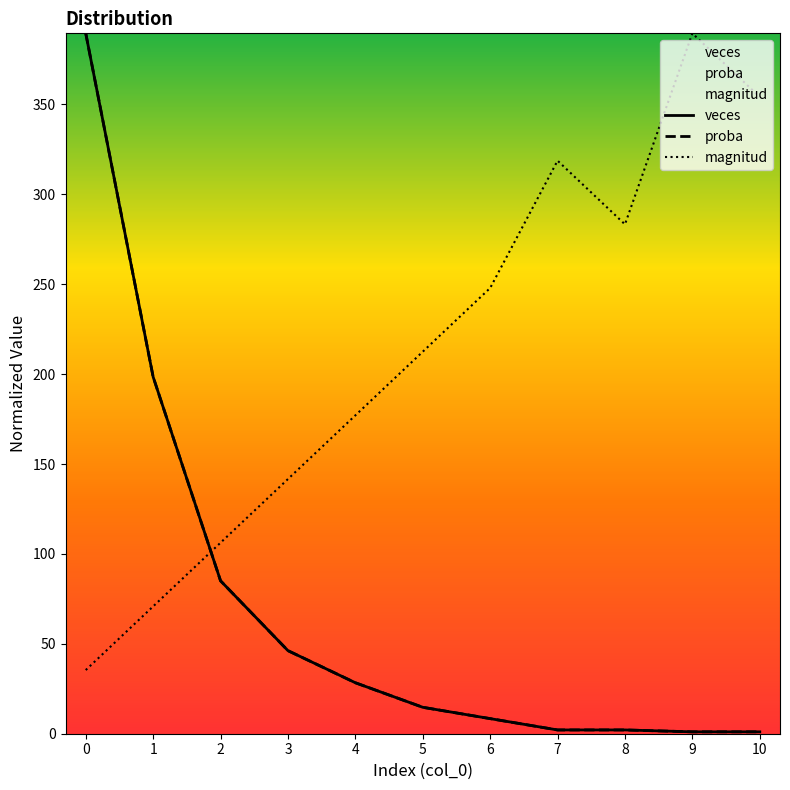

Between 4 and 5, which series saw the biggest shift?

magnitud